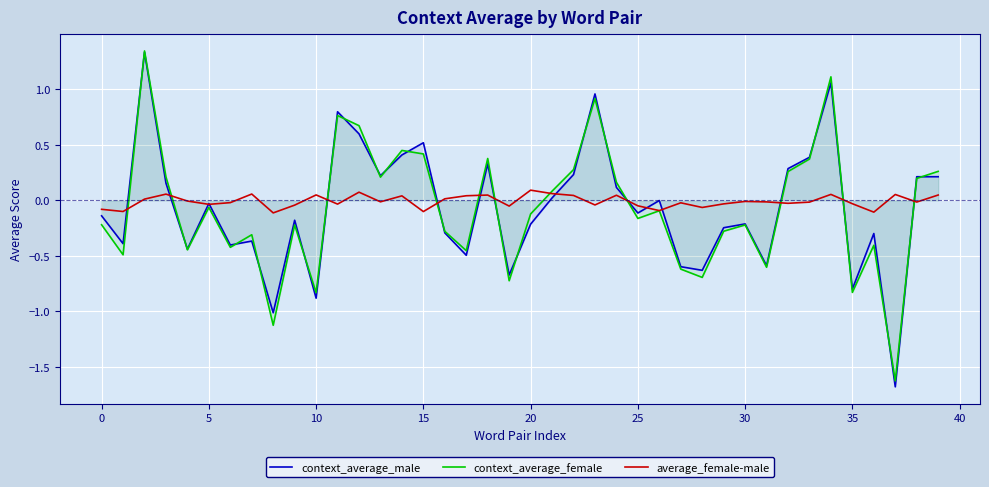

What is the maximum value for context_average_male?

1.3